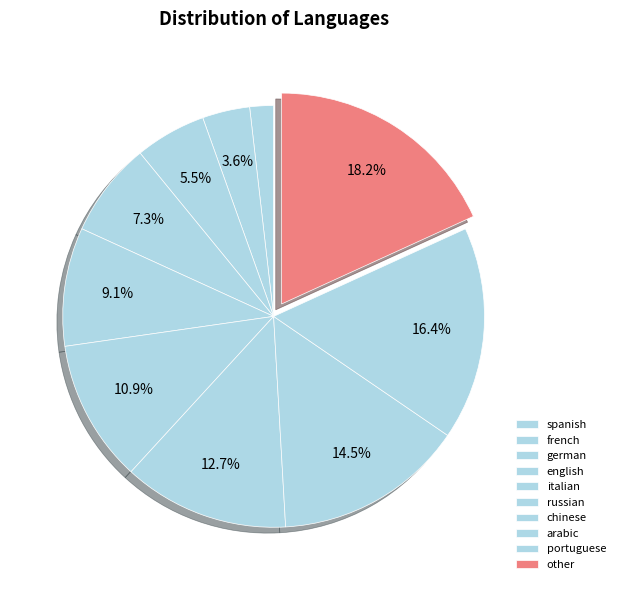

To the nearest percent, what is the difference between the largest and smallest slice percentages?

16%